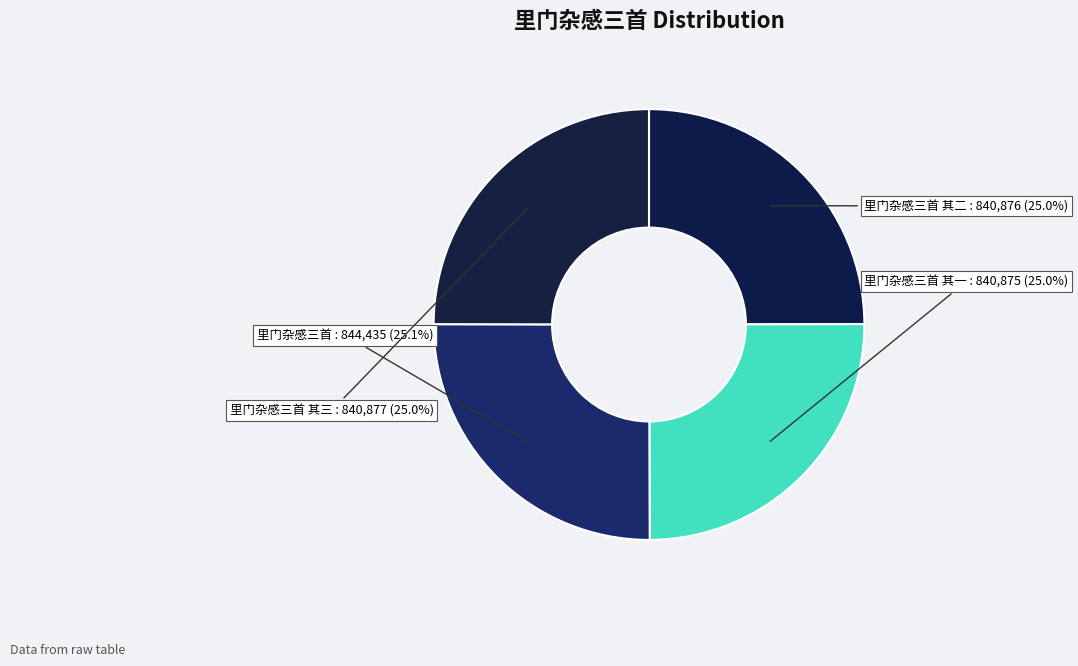

Is there any slice that represents more than half of the pie?

No